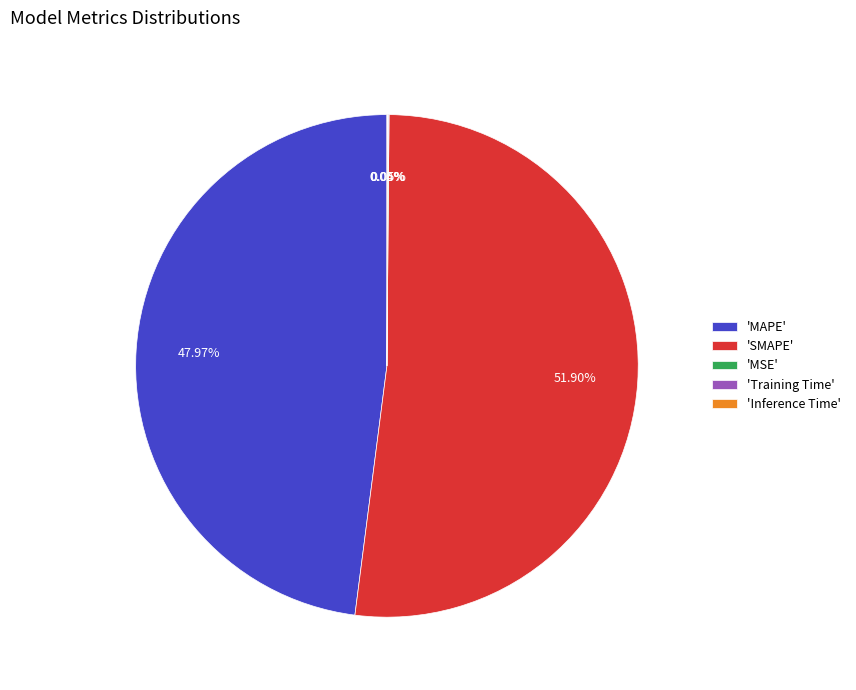

Which slice represents more than half of the pie?

'SMAPE'